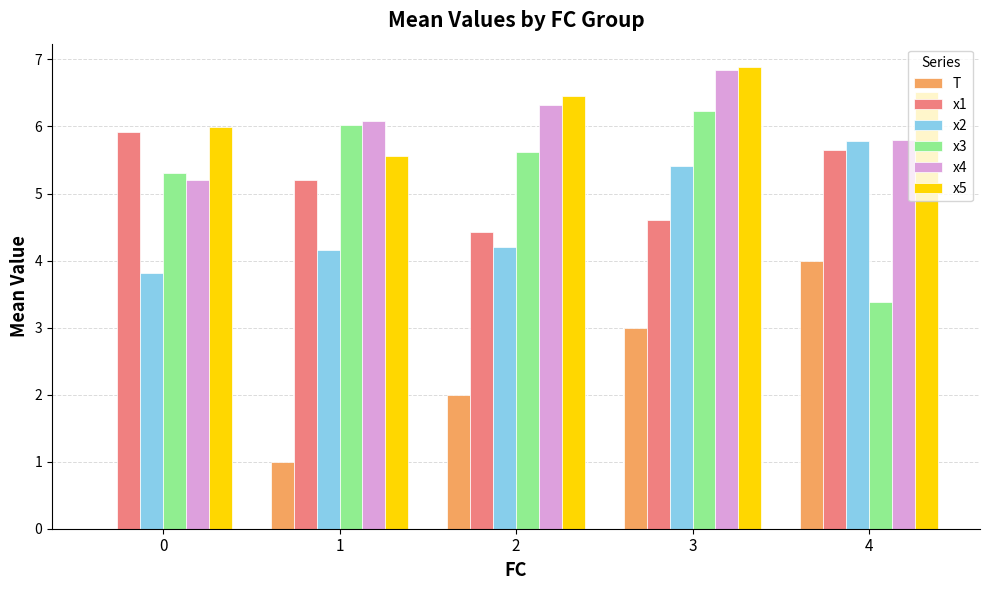

What is the approximate value of T at 1?

1.0